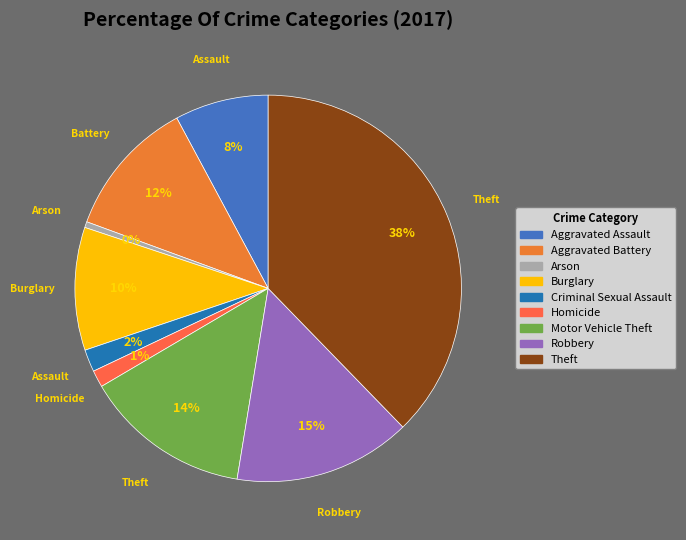

How many slices are in this pie chart?

9